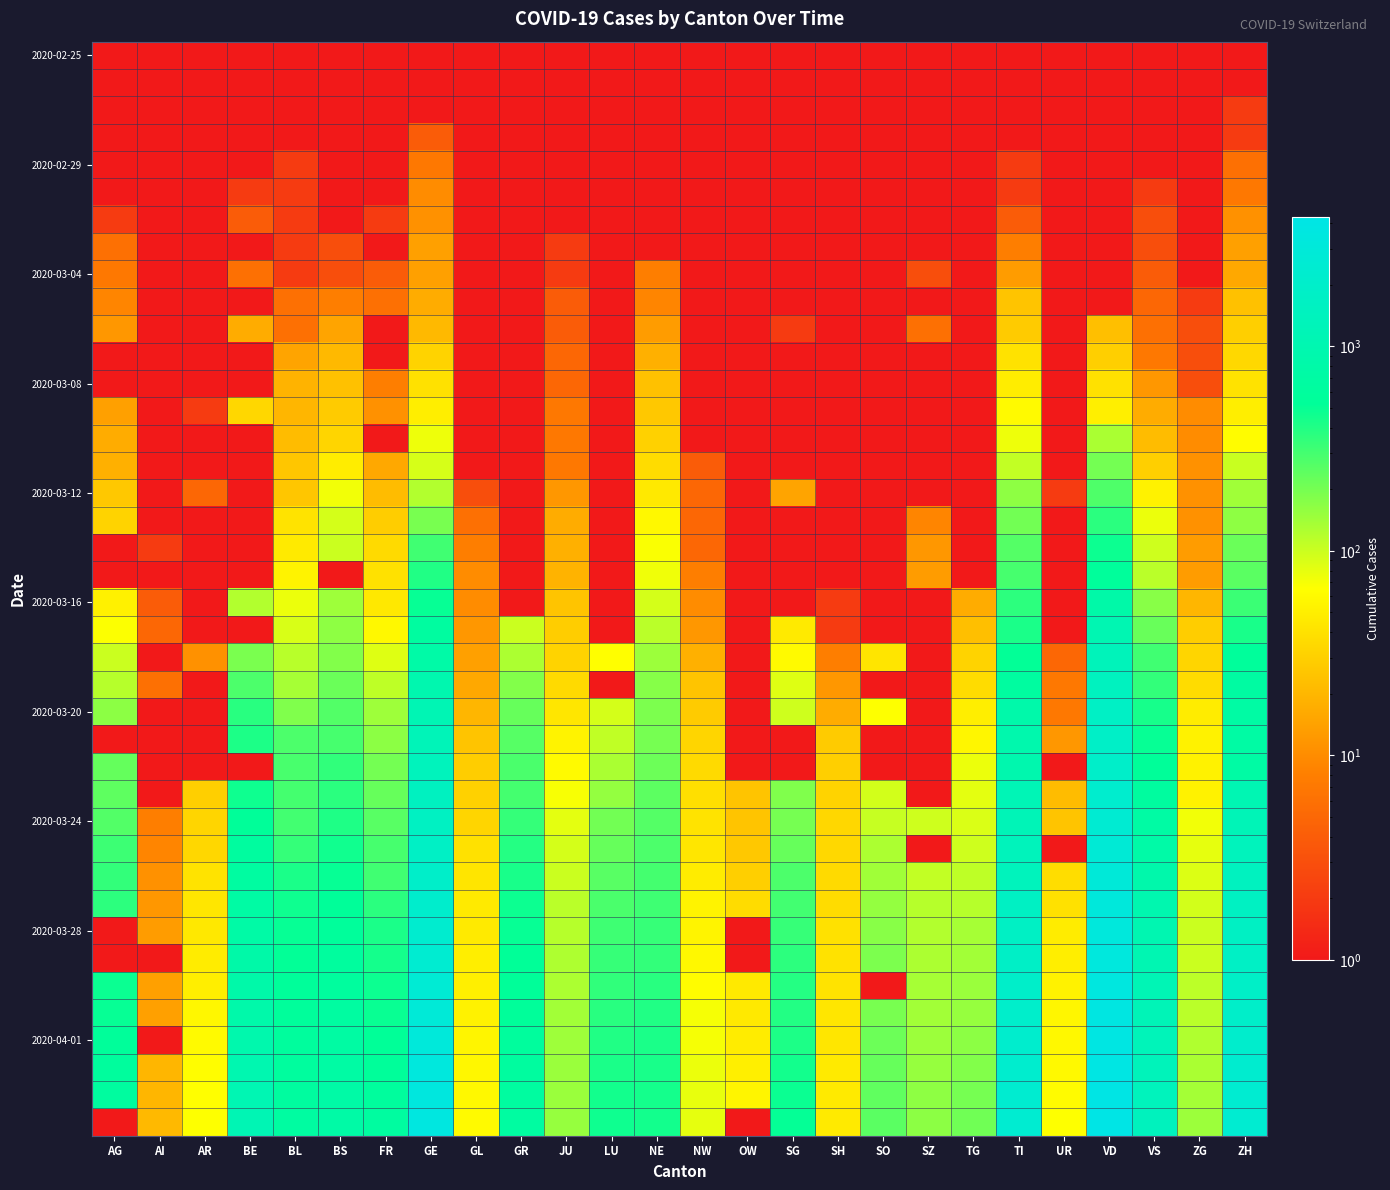

At how many categories does at least one series exceed 3228?

2